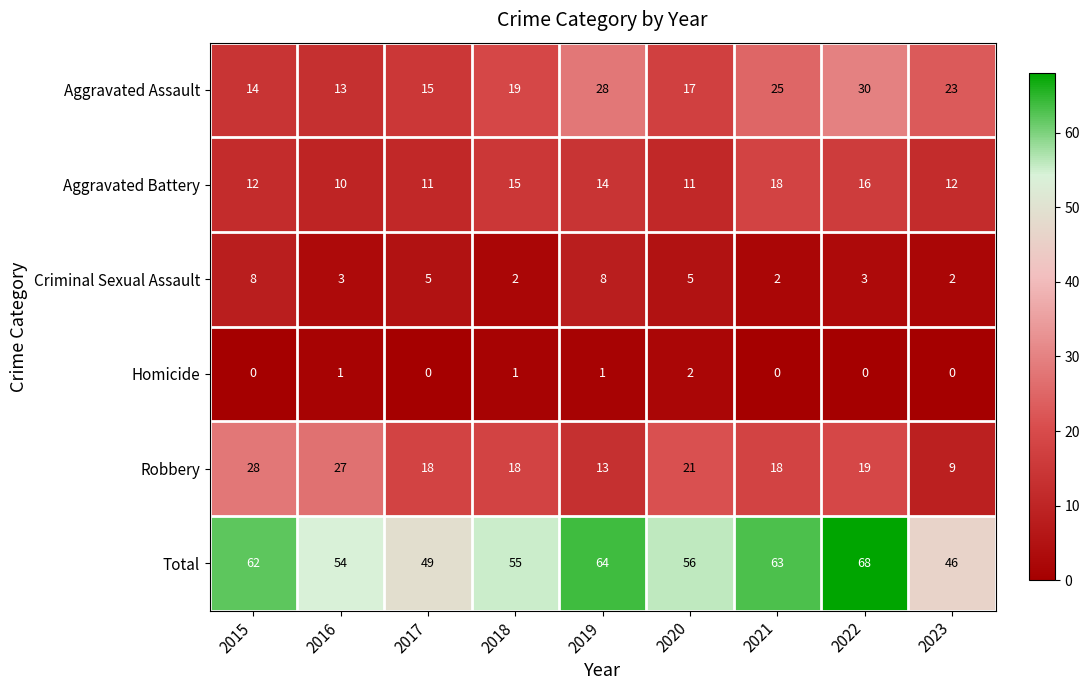

What is the greatest value displayed?

68